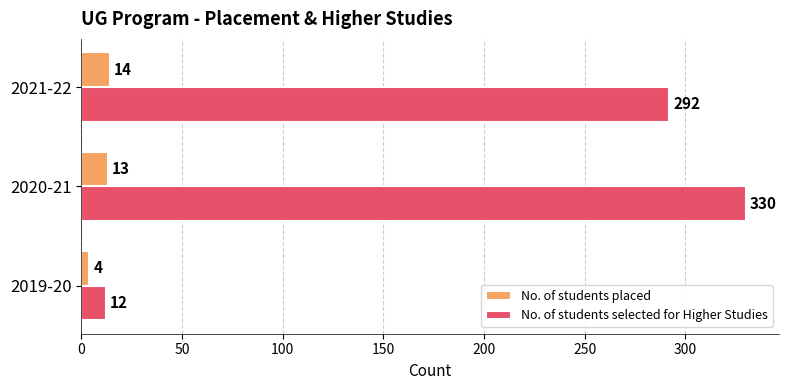

What value does the No. of students placed series have at 2020-21, to the nearest 10?

10